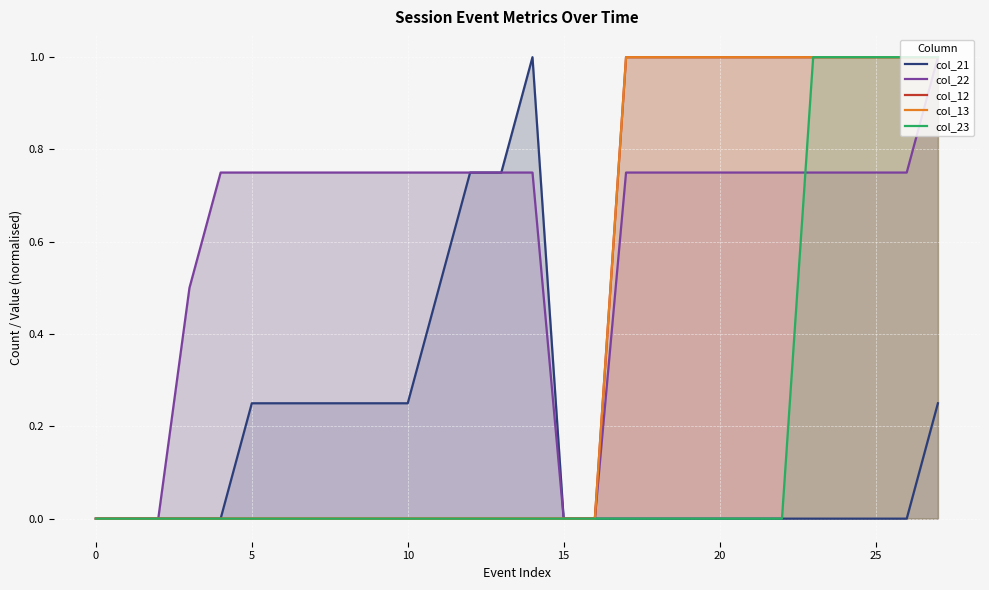

Between 10 and 26, which series saw the biggest shift?

col_12